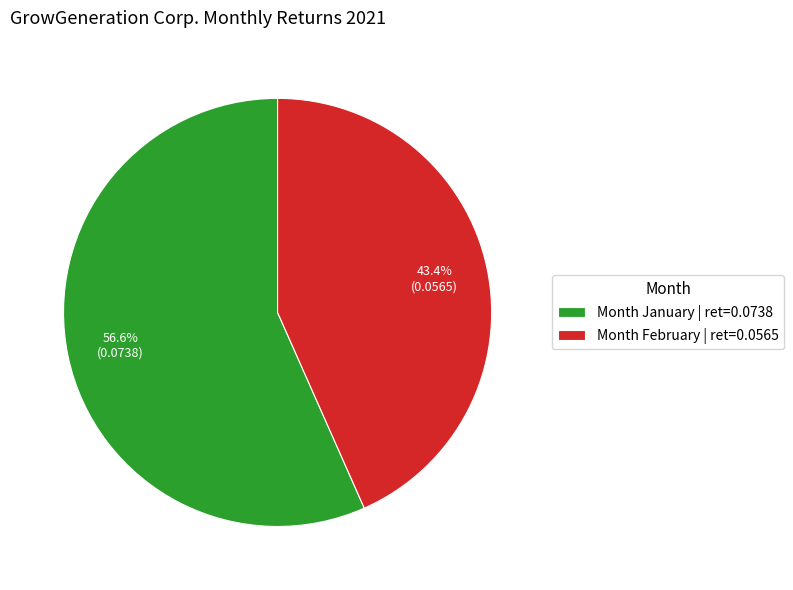

Which category has the smallest portion of the pie?

Month February | ret=0.0565